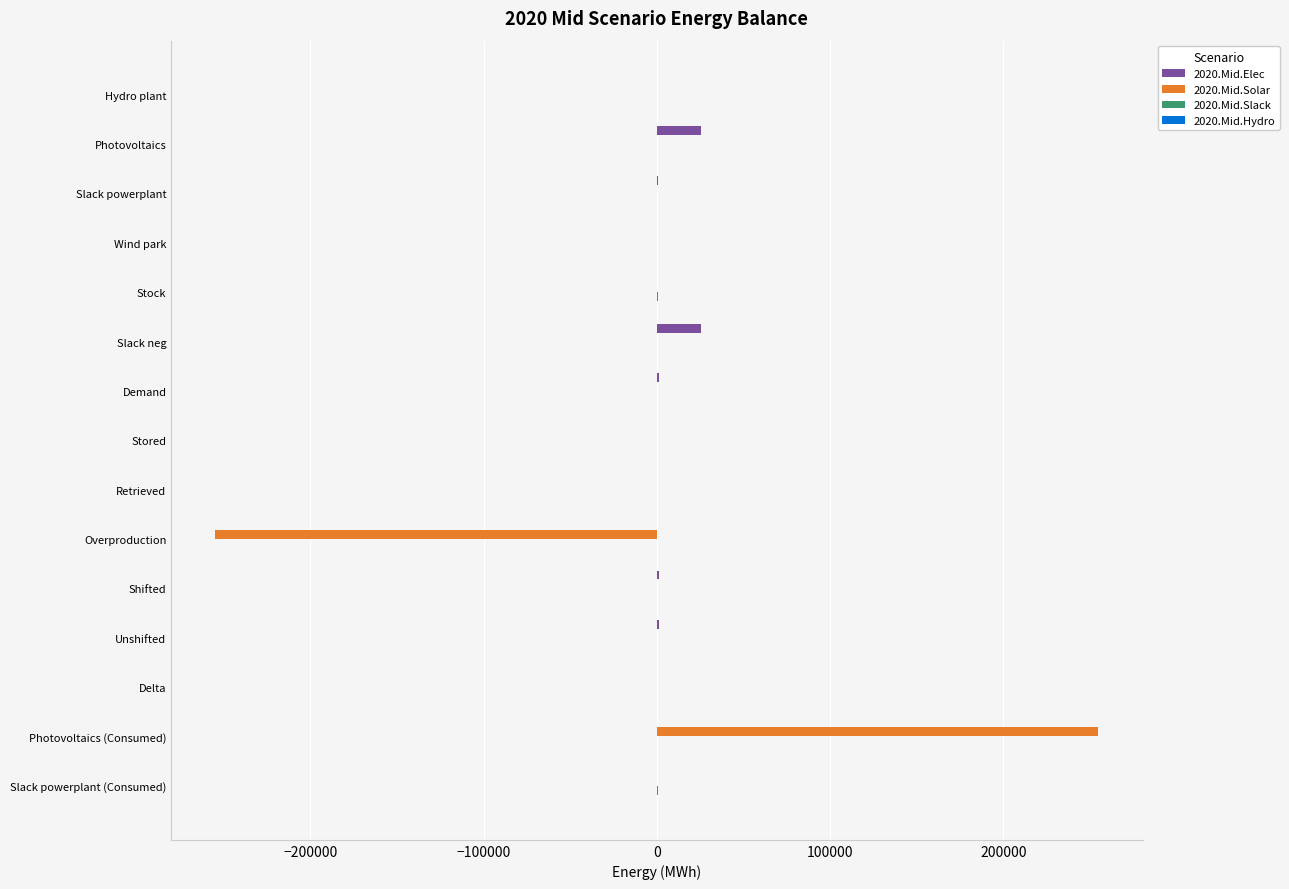

How many distinct data groups are displayed?

3